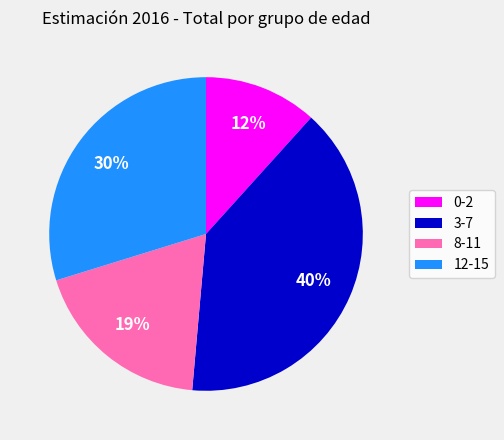

Which slice is the largest?

3-7